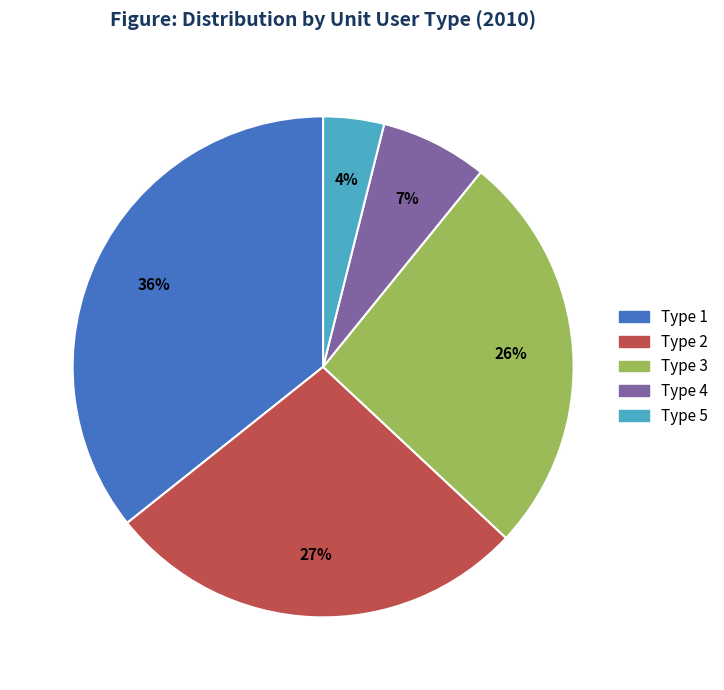

To the nearest percent, what is the difference between the largest and smallest slice percentages?

32%